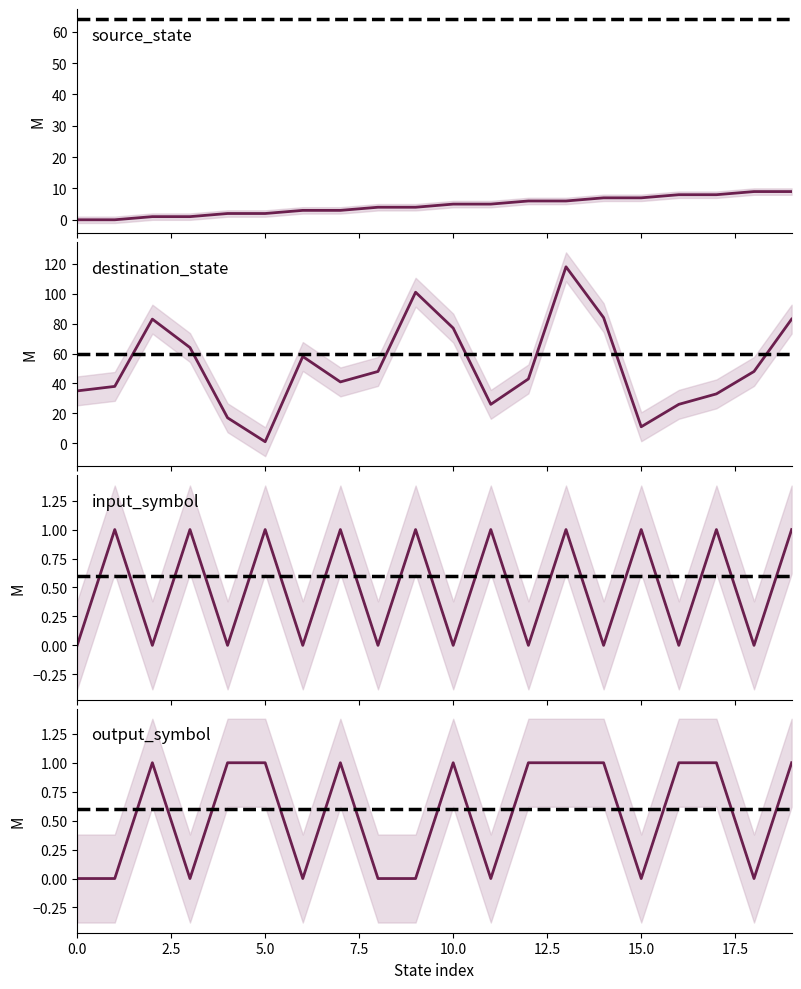

True or false: input_symbol_encoded has more than 2 points higher than both neighbors.

True